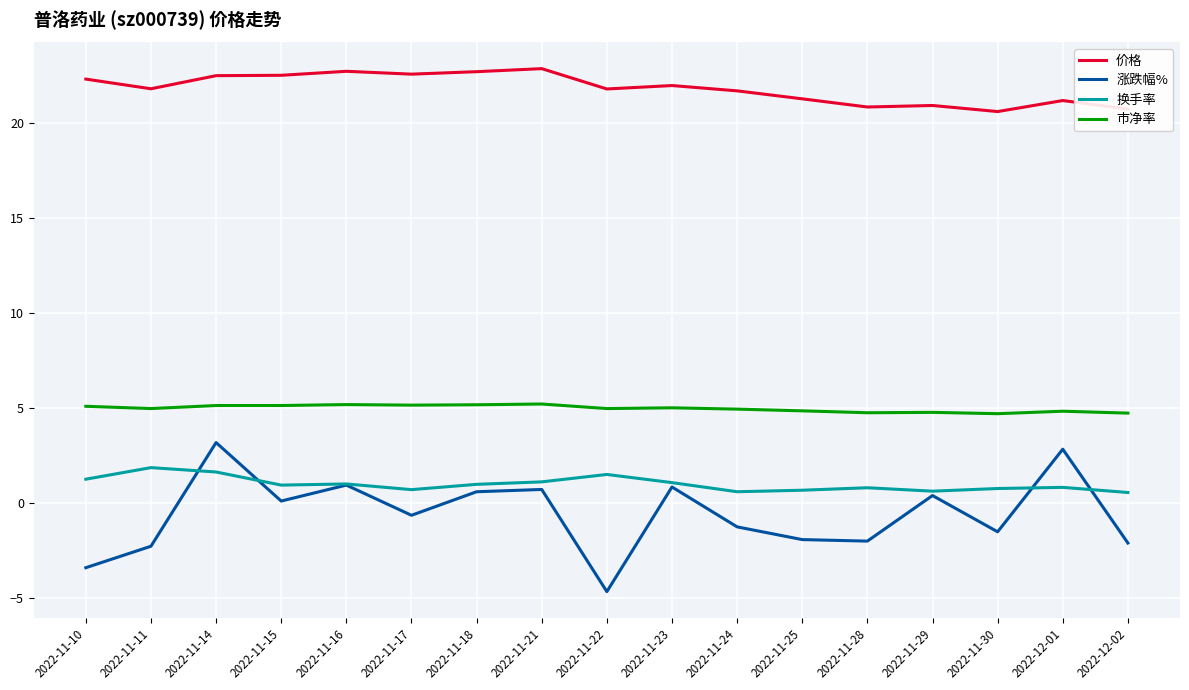

In 价格, how many points are lower than both neighbors (excluding endpoints)?

5